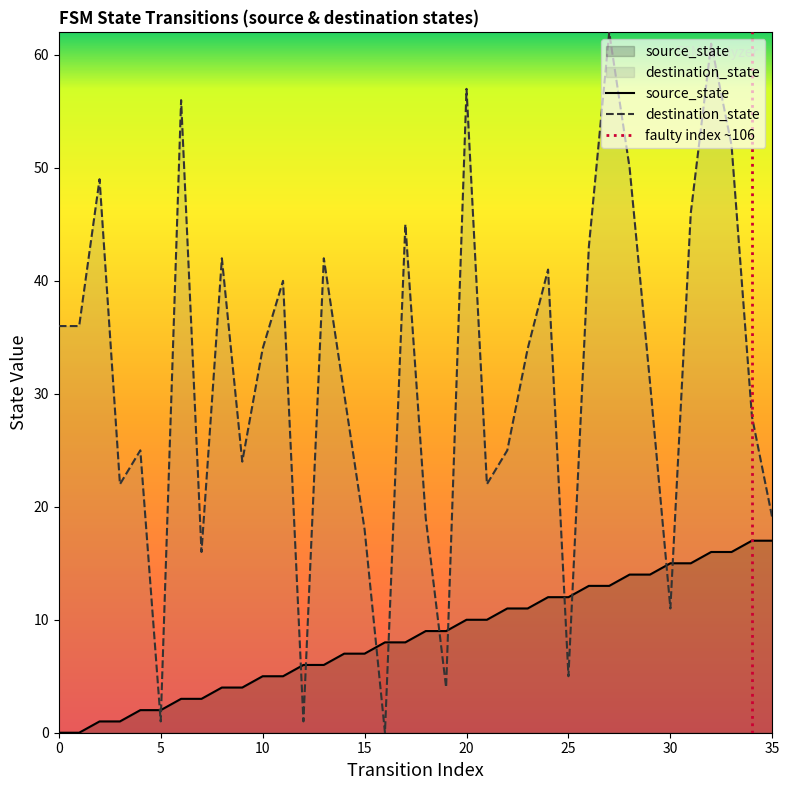

The destination_state series shows 50 at 14. True or false?

False